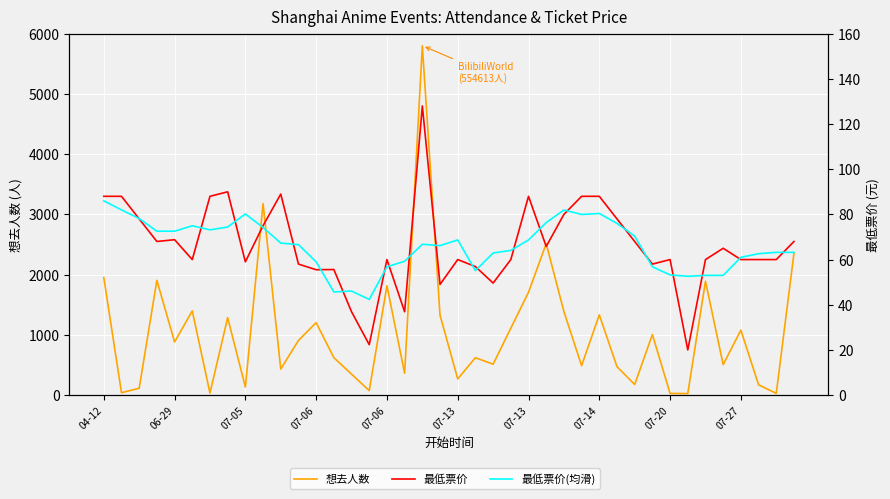

The 想去人数 series shows 77.6 at 07-05. True or false?

False